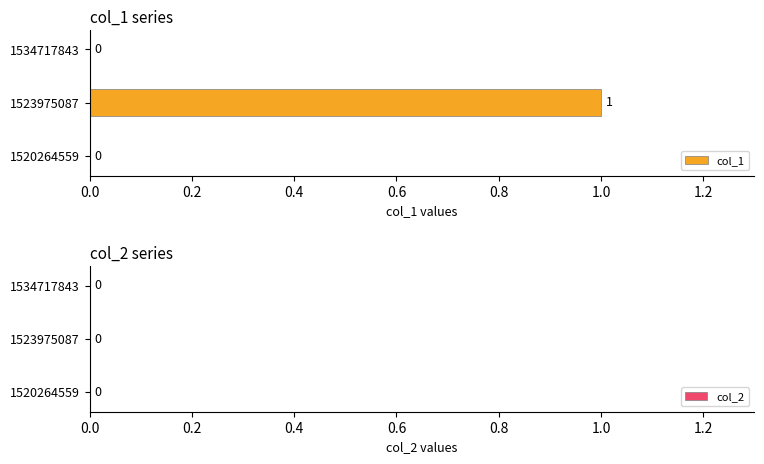

Which series has the largest range (max minus min)?

col_1